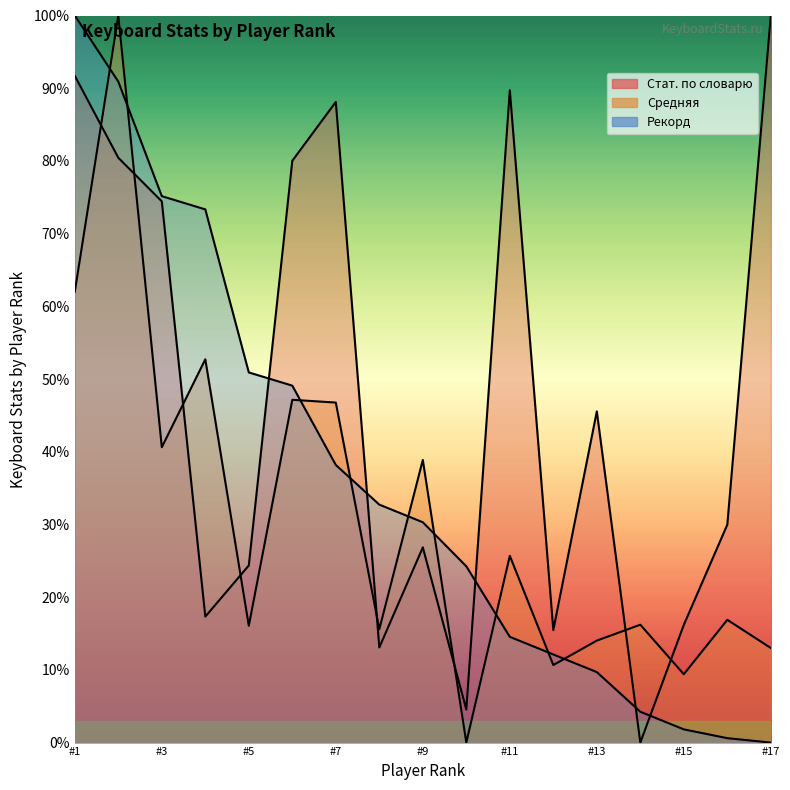

What is the average value of the Рекорд series?

0.4